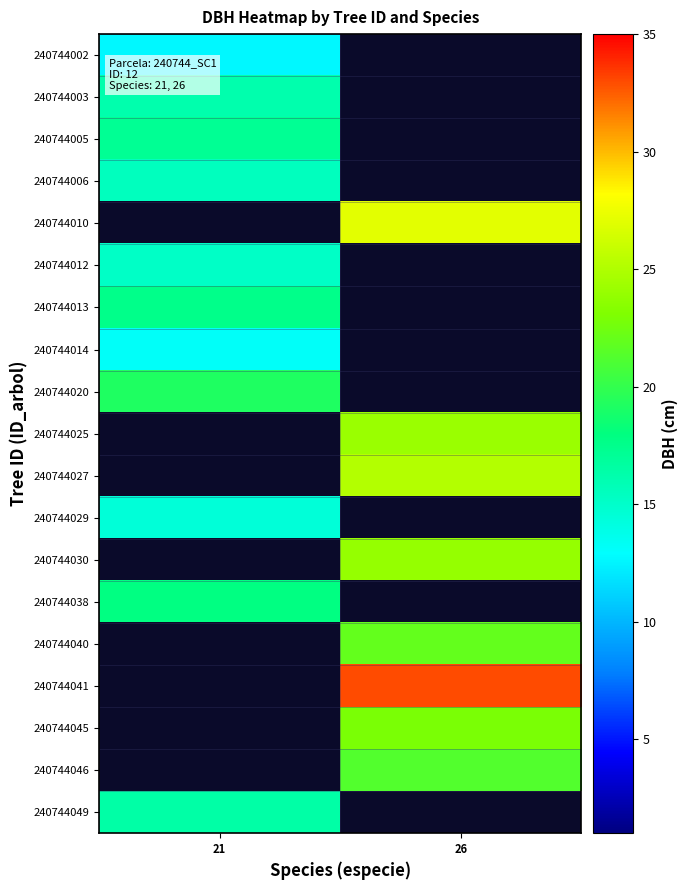

Where is 240744005 nearest to the value 17?

21